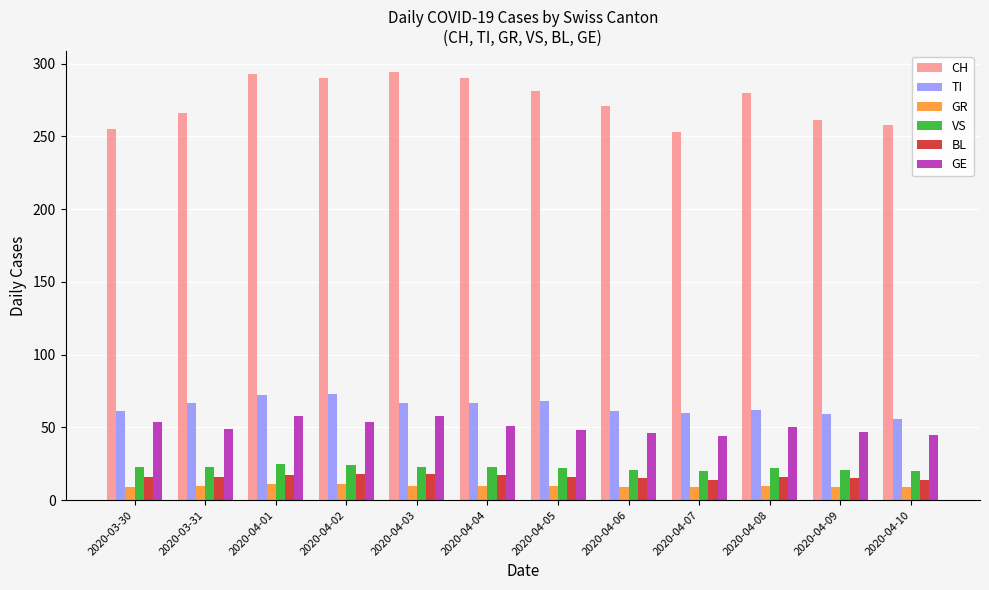

How many groups of bars are there?

12